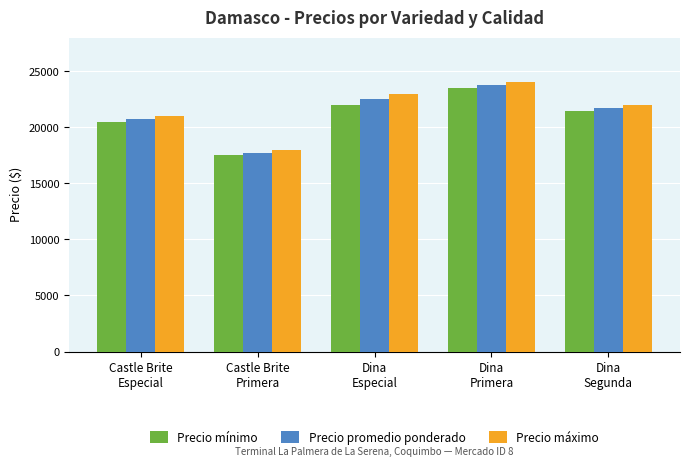

At Dina
Segunda, list the series in order from smallest to largest.

Precio mínimo, Precio promedio ponderado, Precio máximo